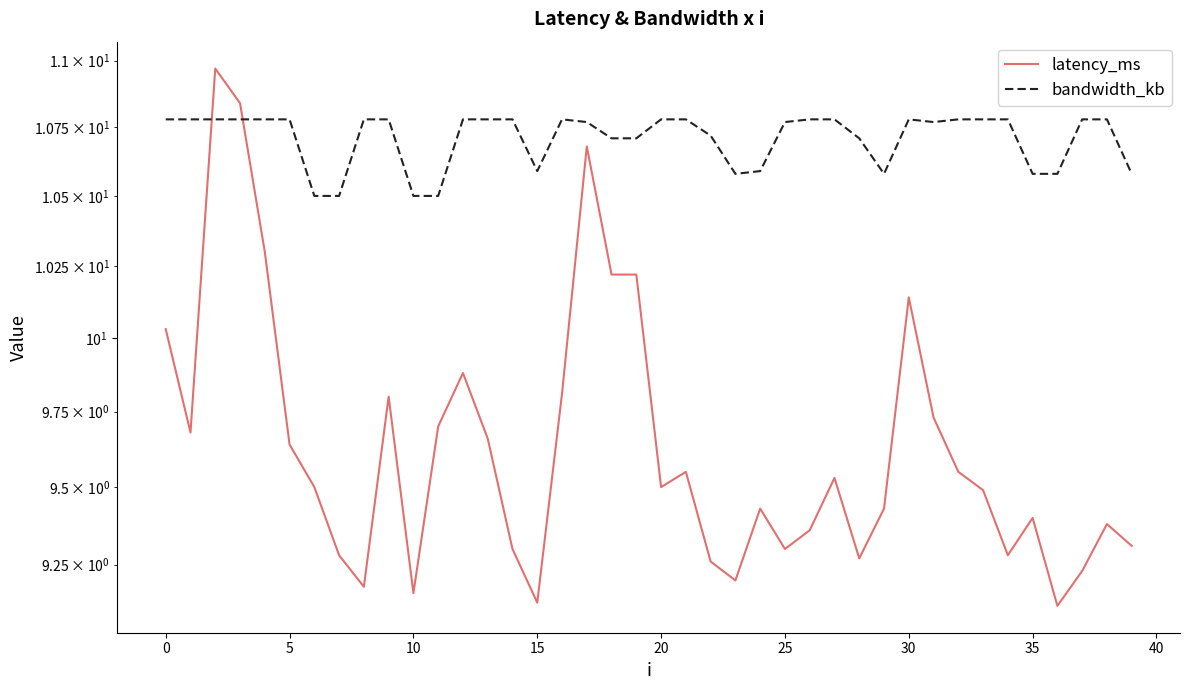

Is it true that bandwidth_kb equals 17.5 at 37?

False